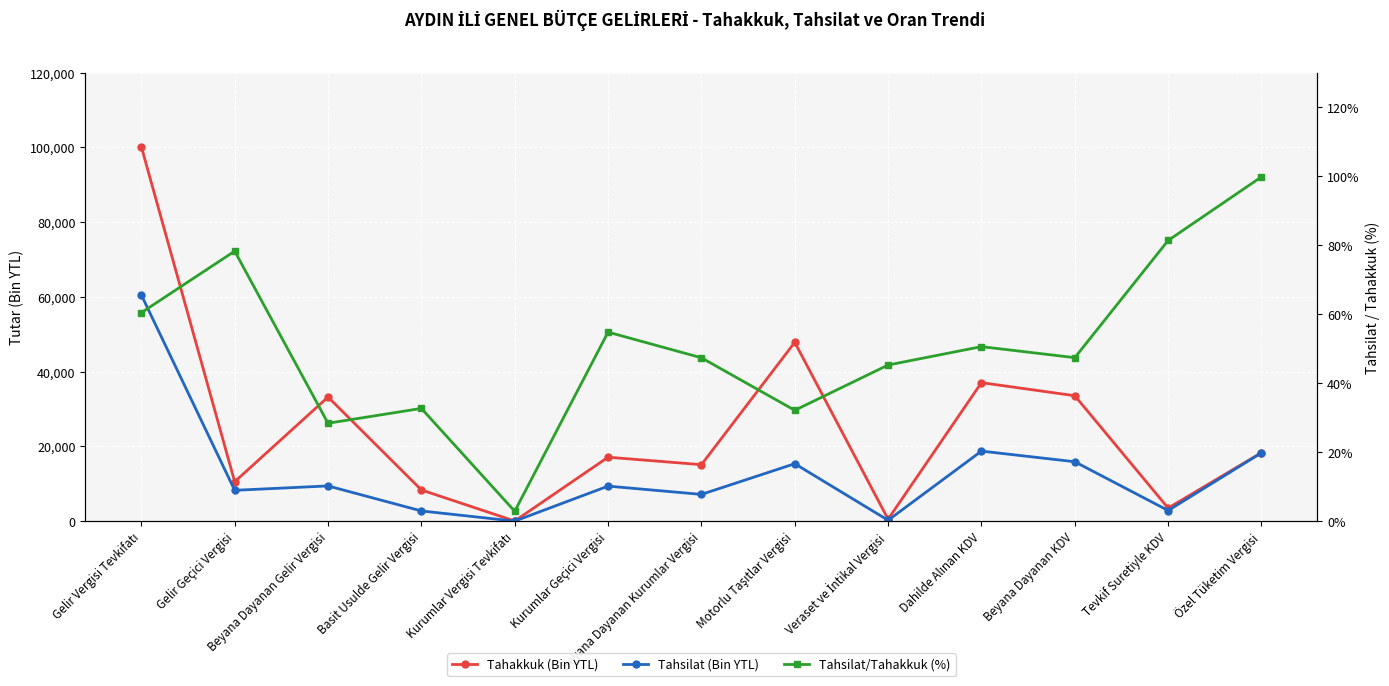

How many interior local valleys does the Tahakkuk (Bin YTL) series have?

5